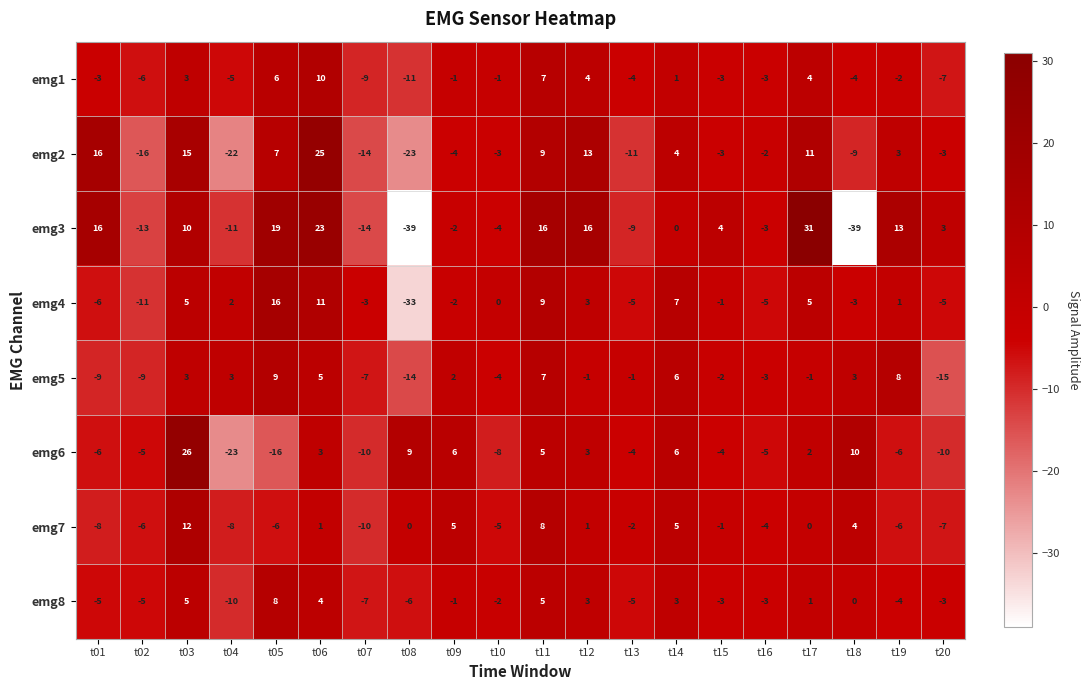

At which category does the chart reach its peak across all series?

t17